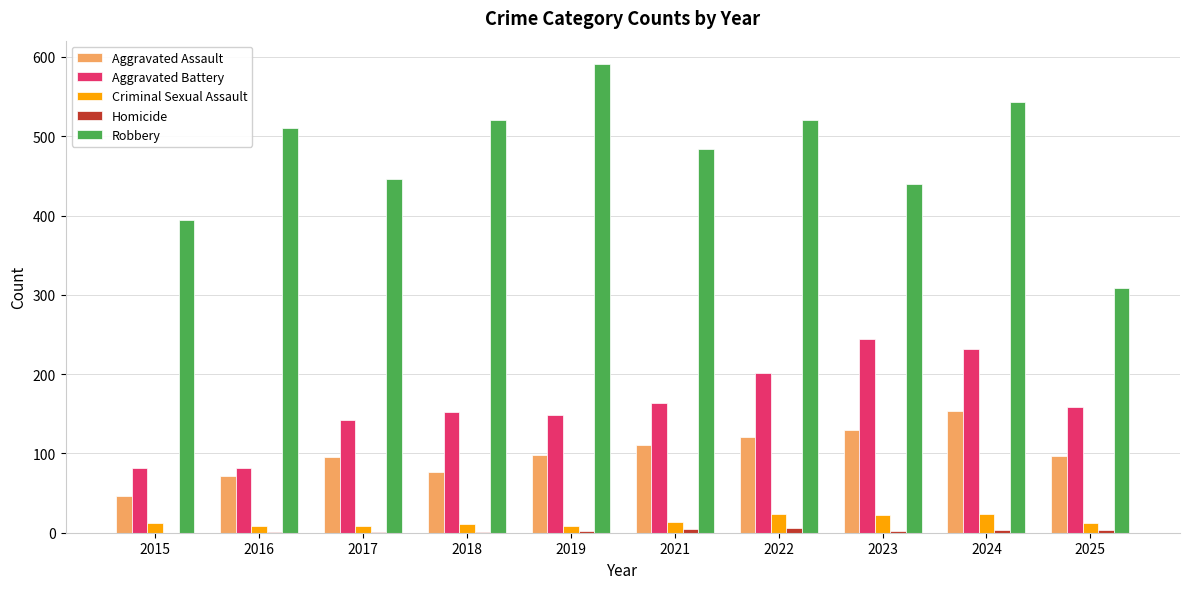

How many groups of bars are there?

10